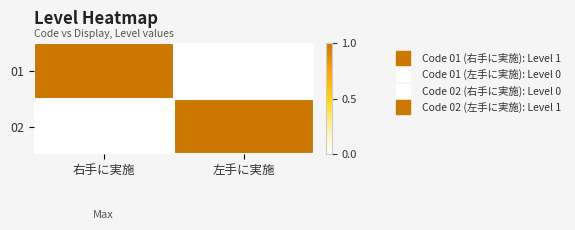

What is the spread (max minus min) of values at 右手に実施?

1